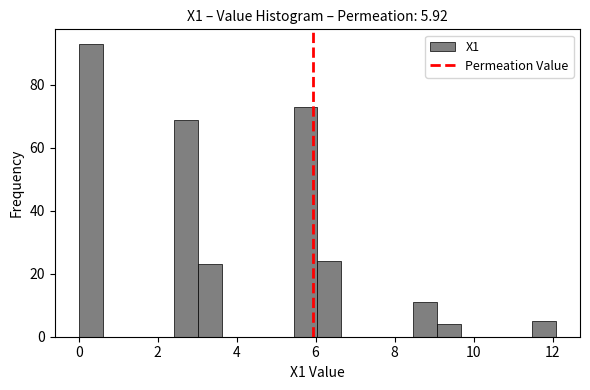

Around what value on the x-axis is the tallest bar? Give the approximate position of its centre, as read against the axis.

0.4